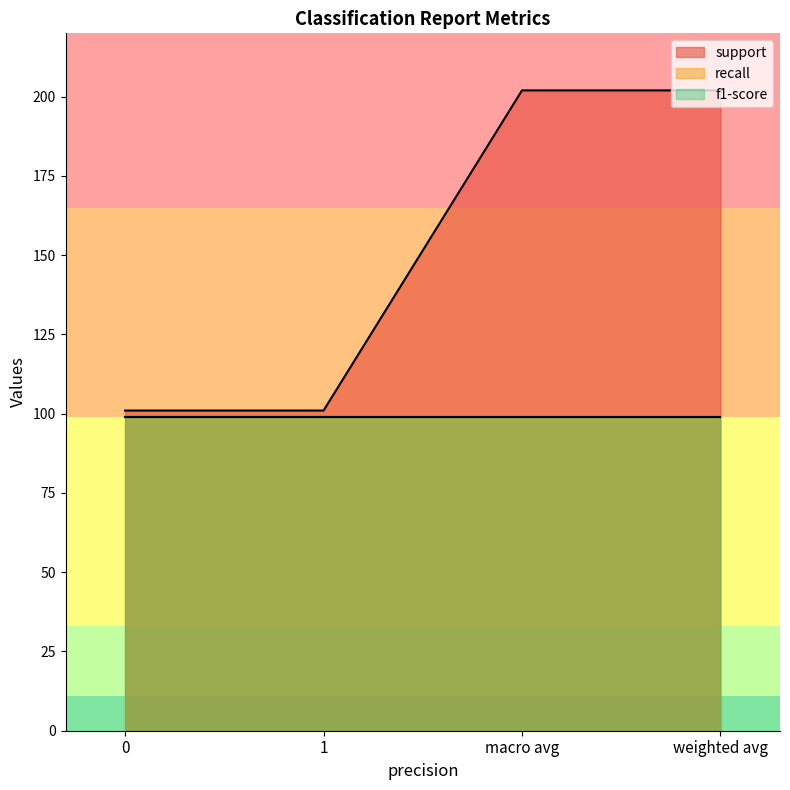

Reading left to right, list all the values displayed in this chart.

support: 0=101.0	1=101.0	macro avg=202.0	weighted avg=202.0
recall: 0=1.0	1=1.0	macro avg=1.0	weighted avg=1.0
f1-score: 0=1.0	1=1.0	macro avg=1.0	weighted avg=1.0